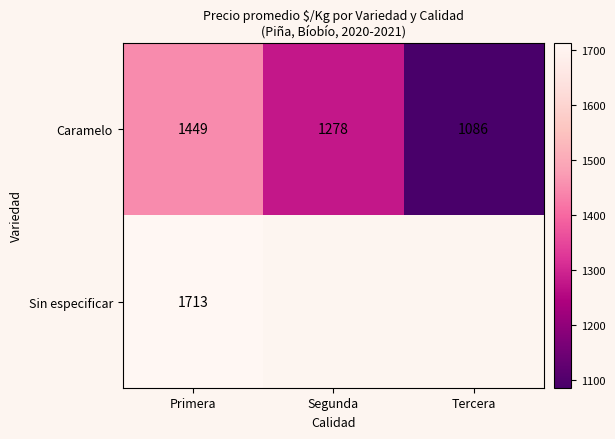

At which category does the chart reach its peak across all series?

Primera